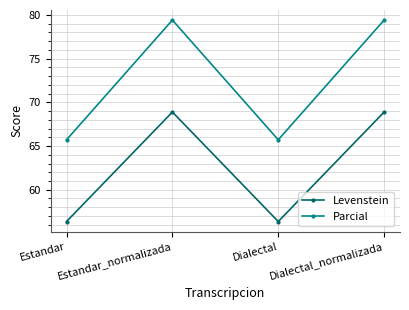

What is the greatest value displayed?

79.4